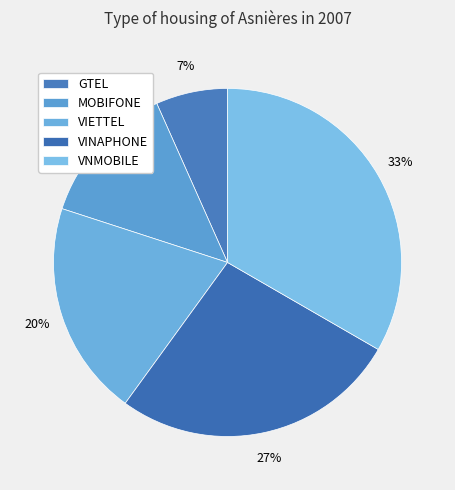

Rank the categories by value from lowest to highest.

GTEL, MOBIFONE, VIETTEL, VINAPHONE, VNMOBILE